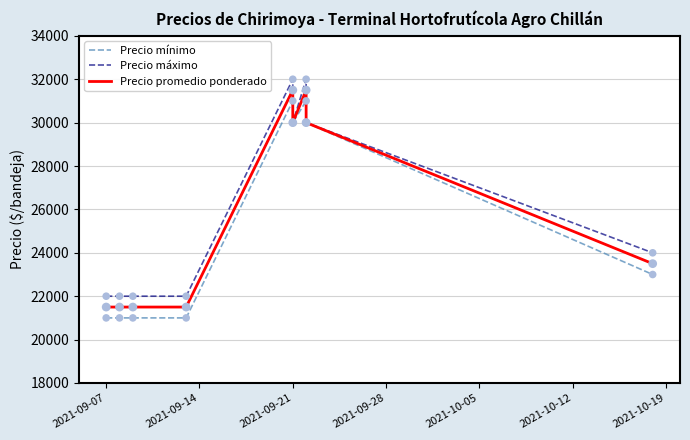

At how many categories does at least one series exceed 24606?

4